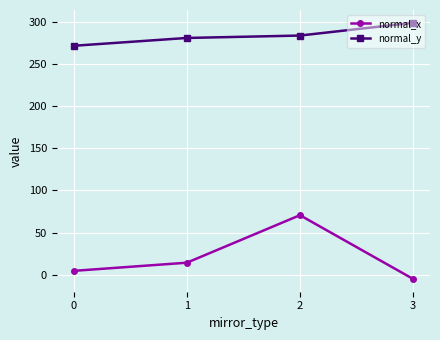

What is the average value of the normal_y series?

283.6